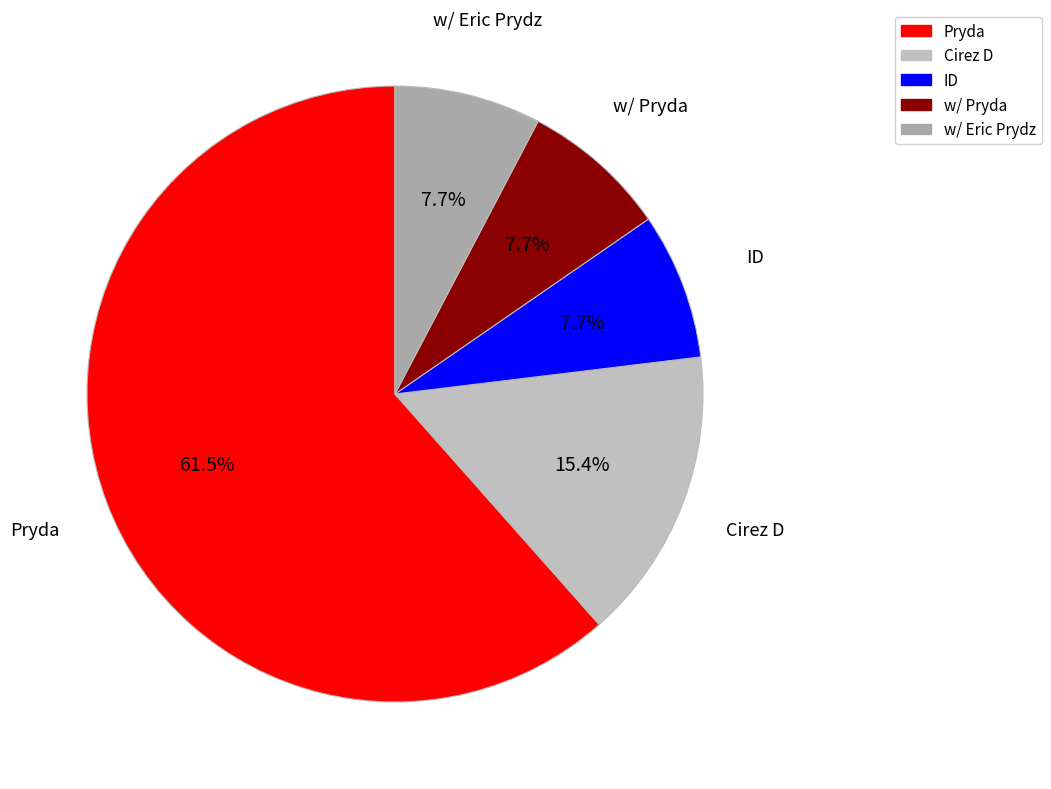

To the nearest percent, what is the average slice percentage?

20%